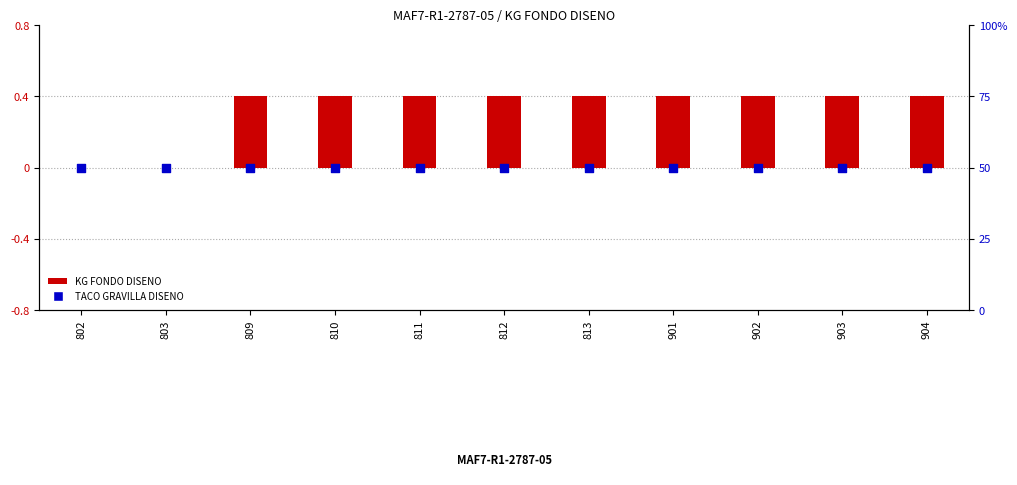

At how many categories does at least one series exceed 0?

11